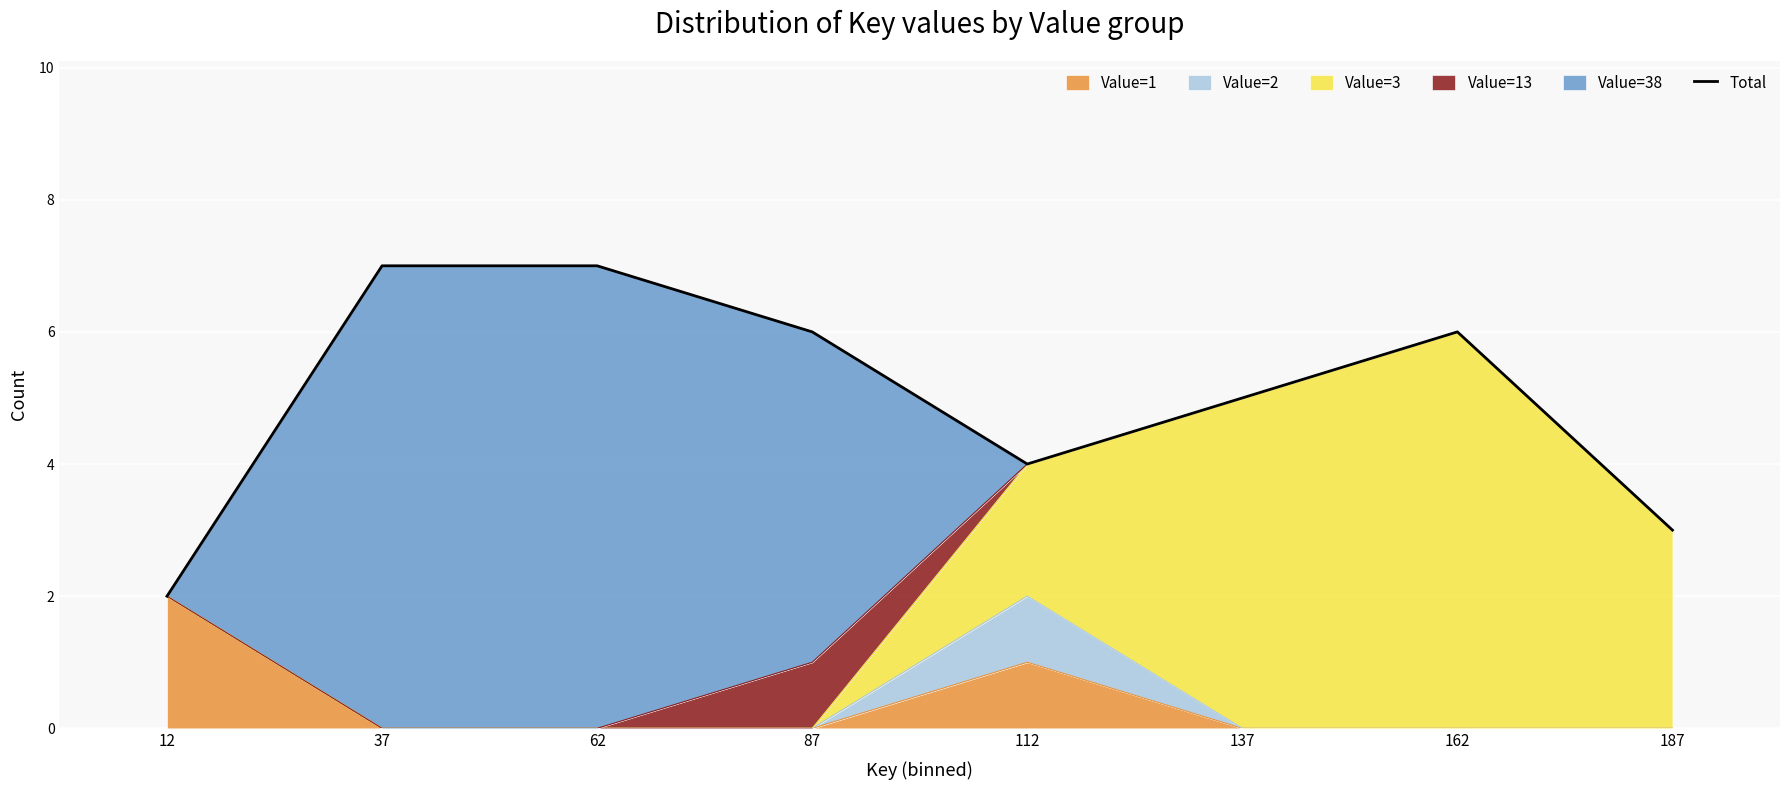

Approximately how many times larger is the value at 137 compared to 187?

1.7